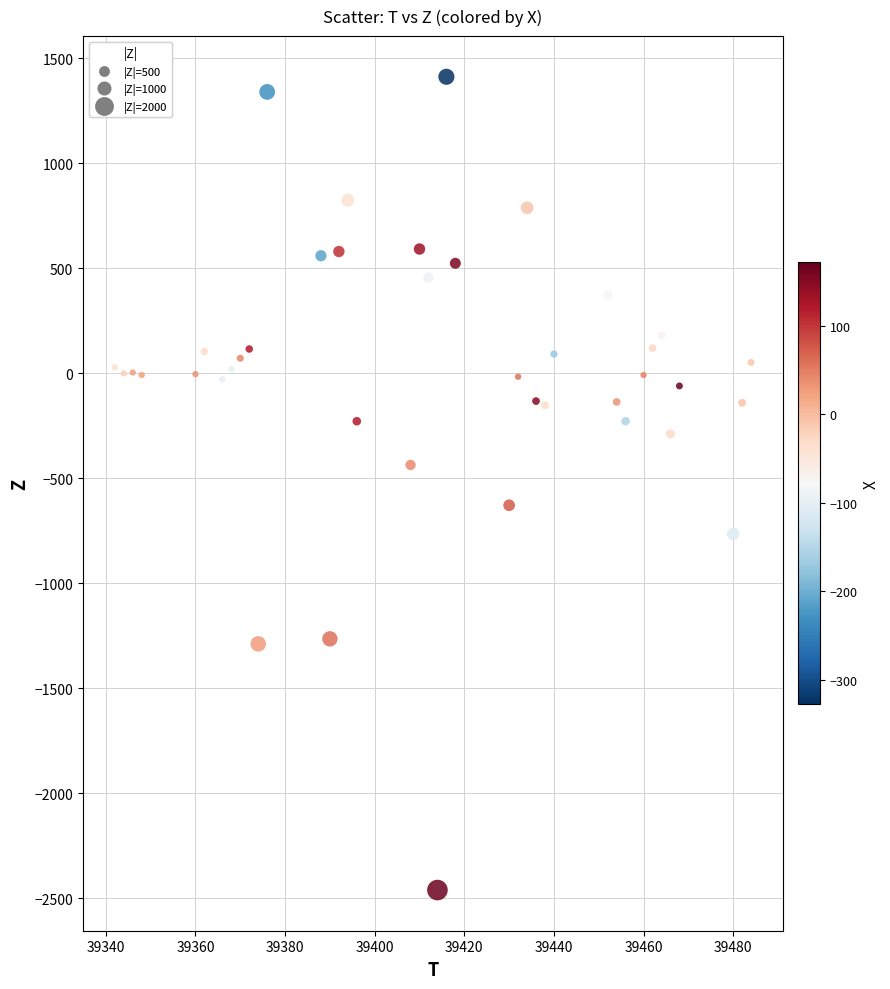

What is the range of X values (max minus min)?

142